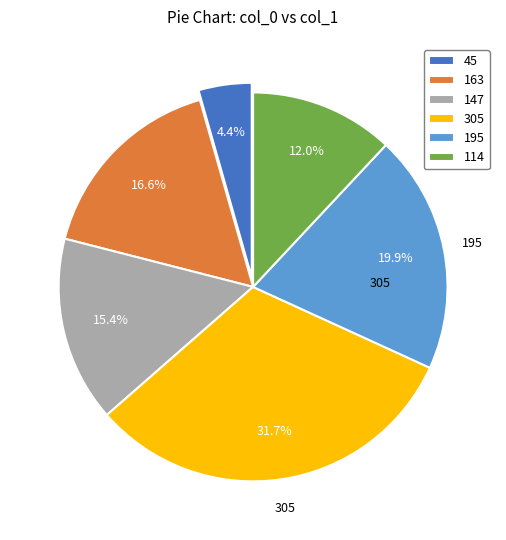

True or false: 114 accounts for 1% of the total.

False